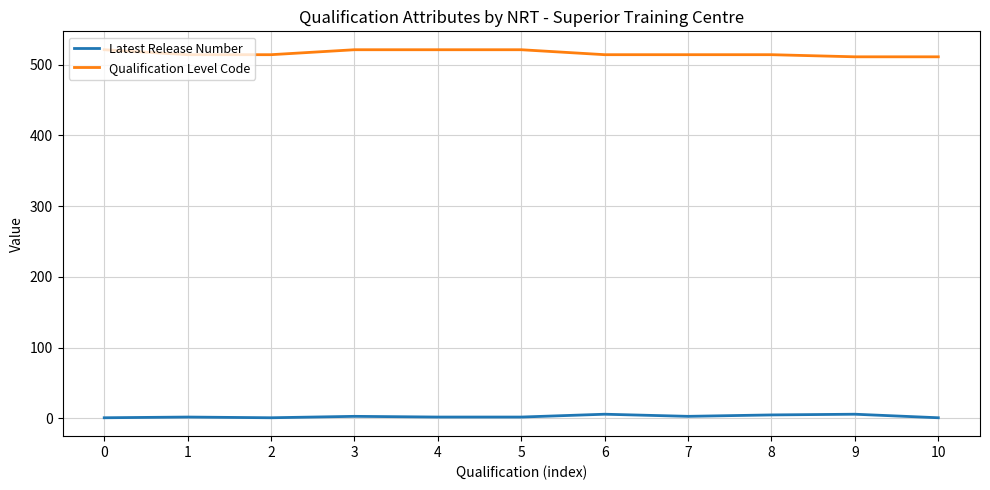

Is the value of Latest Release Number at 10 greater than the value of Qualification Level Code at 2?

No